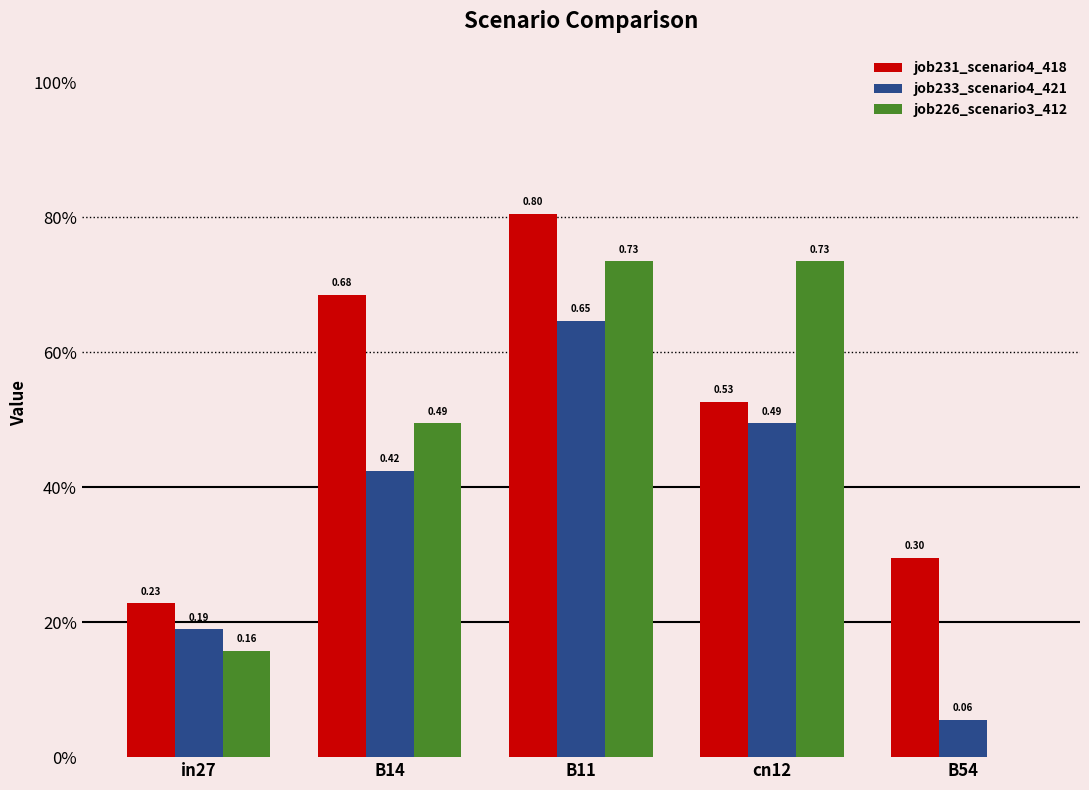

Reading left to right, transcribe all the data shown in this chart.

job231_scenario4_418: in27=0.2	B14=0.7	B11=0.8	cn12=0.5	B54=0.3
job233_scenario4_421: in27=0.2	B14=0.4	B11=0.6	cn12=0.5	B54=0.1
job226_scenario3_412: in27=0.2	B14=0.5	B11=0.7	cn12=0.7	B54=0.0